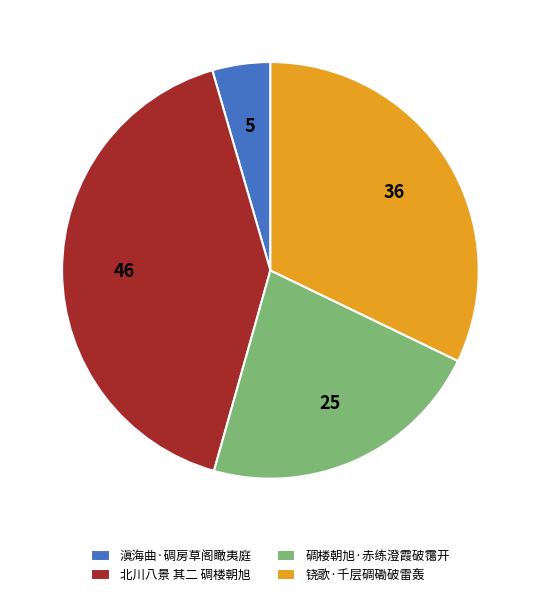

What is the ratio of the value at 北川八景 其二 碉楼朝旭 to the value at 碉楼朝旭·赤练澄霞破霭开?

1.9